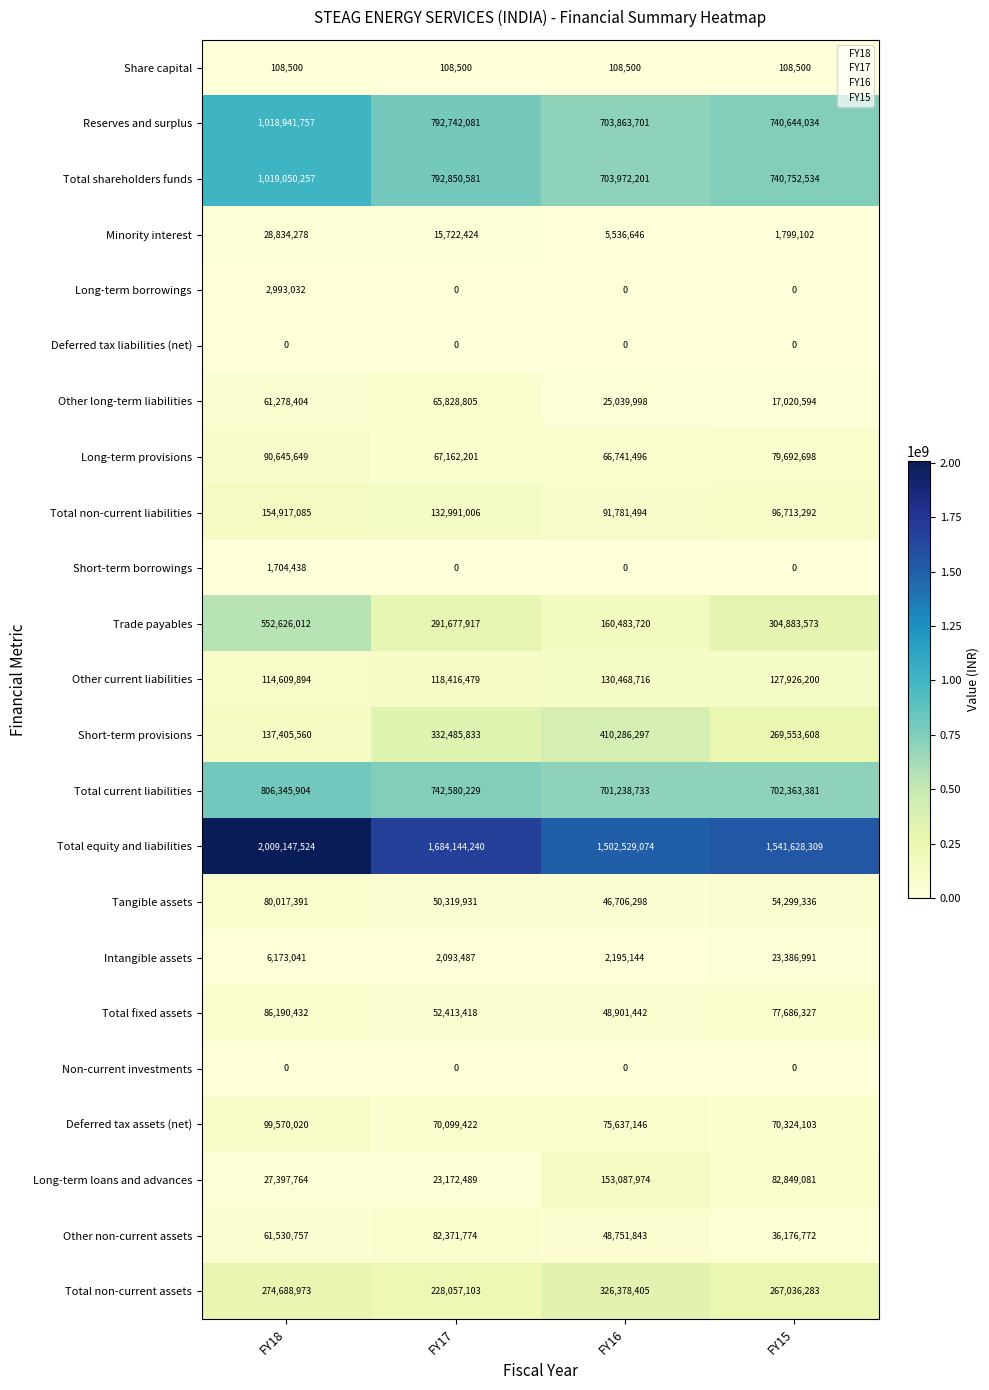

Which series has the widest spread of values?

Total equity and liabilities